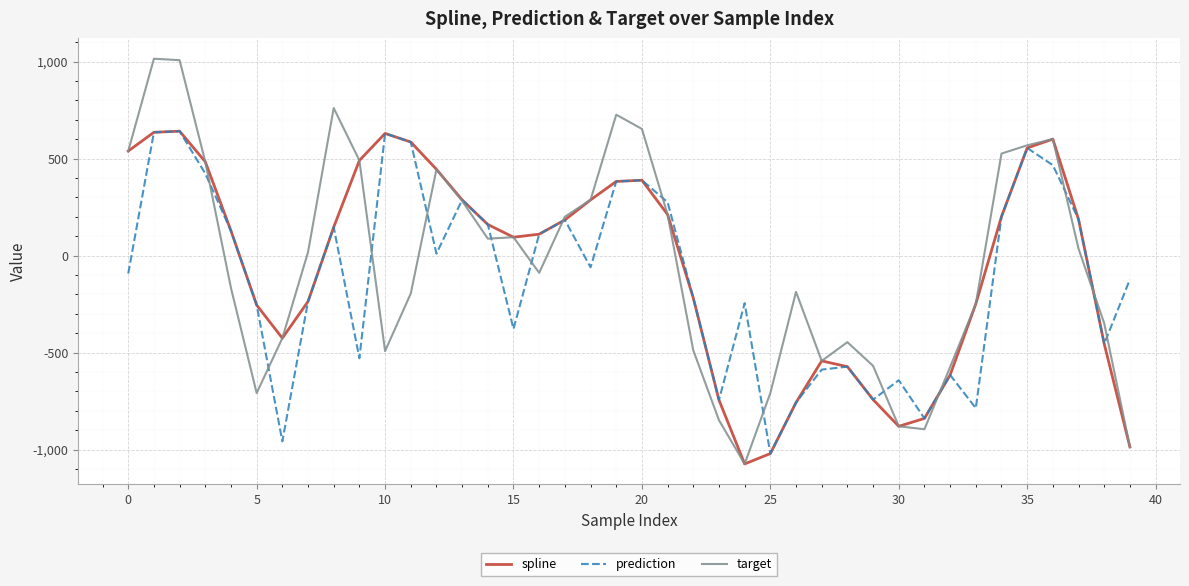

True or false: target has more than 1 interior local peaks.

True